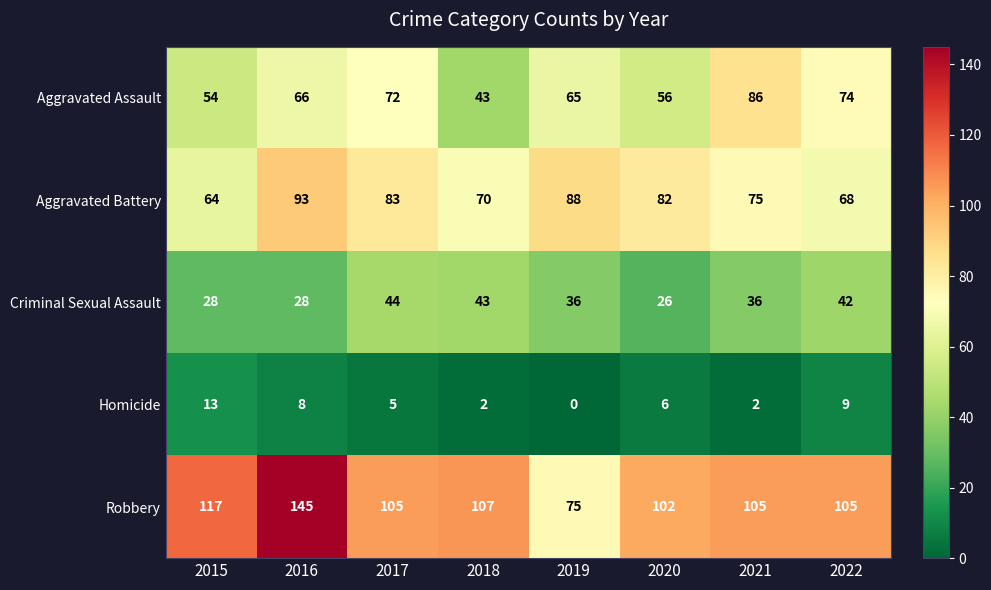

At which label does Robbery reach its peak?

2016